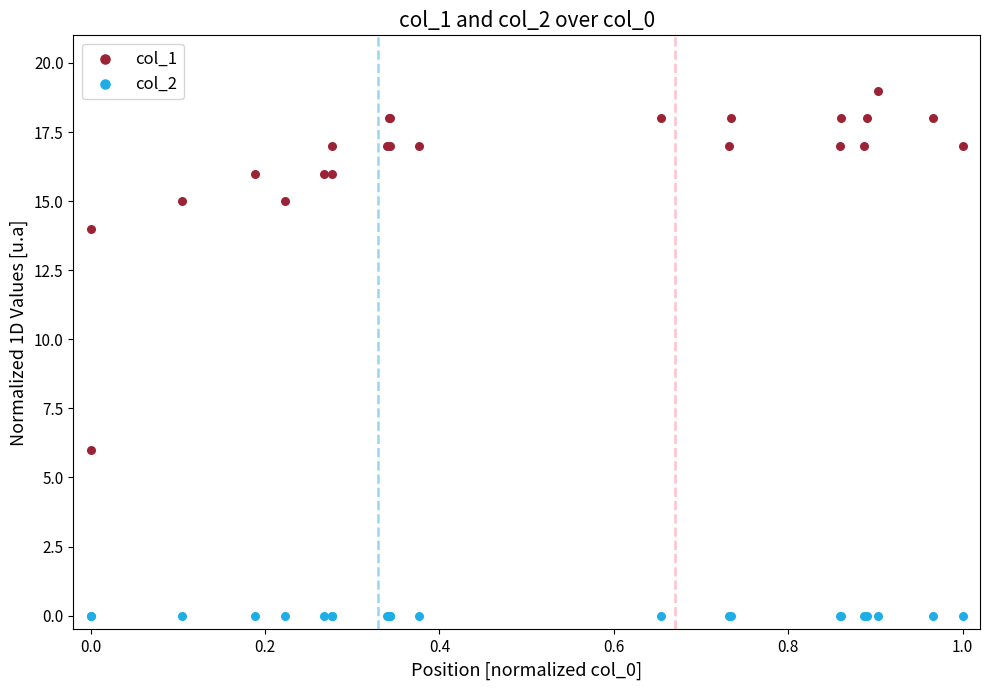

Which series reaches the maximum Y coordinate?

col_1